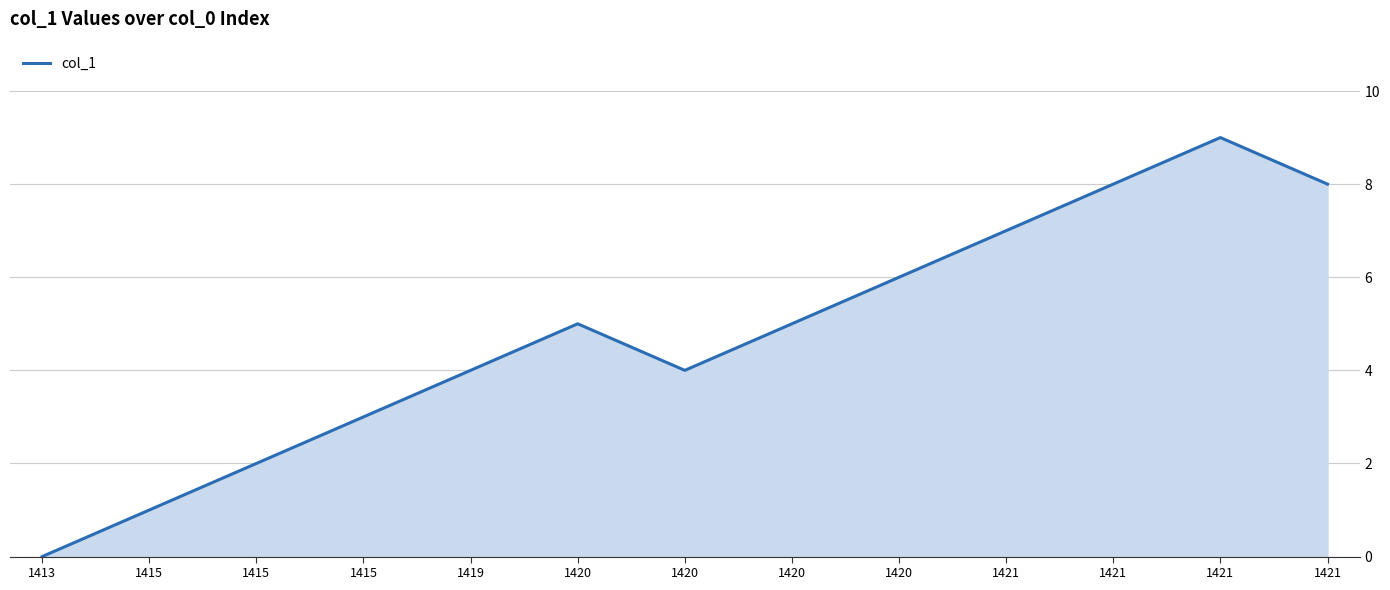

How many lines are shown in the chart?

1